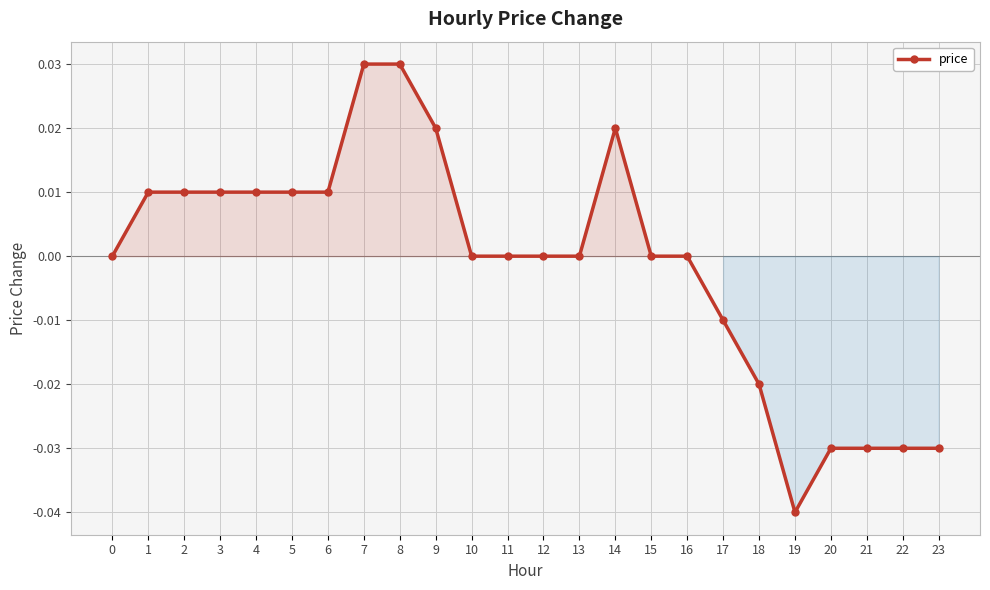

How many series are shown in this chart?

1